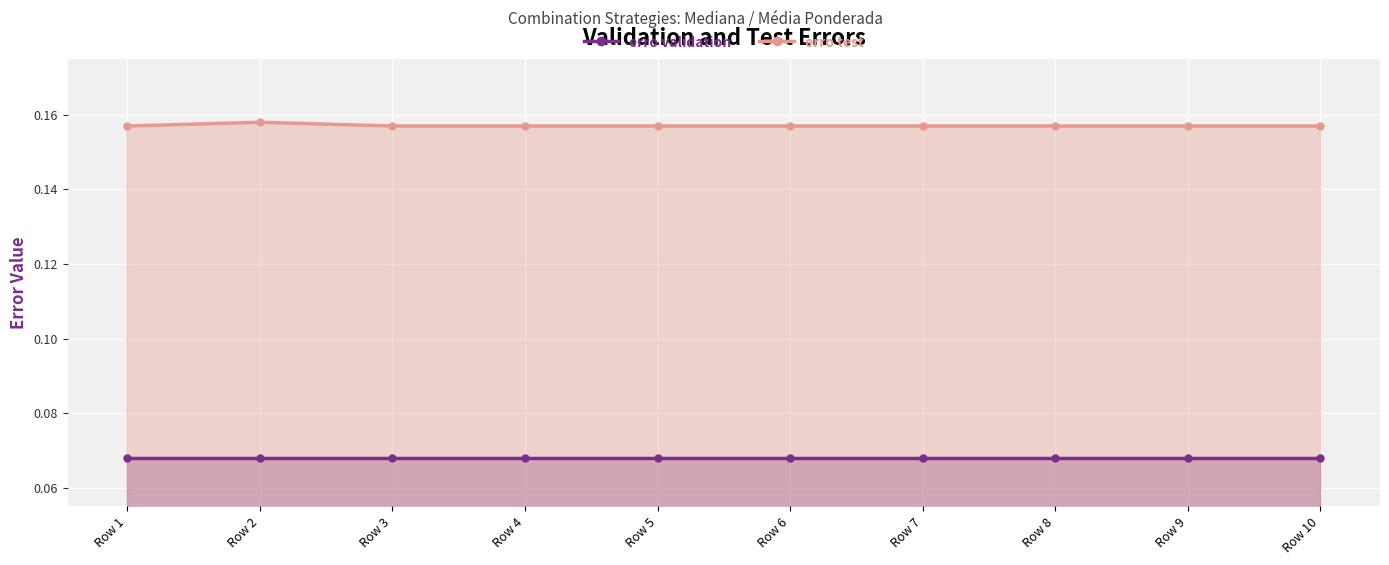

Reading left to right, list all the values displayed in this chart.

erro validation: 0.1	0.1	0.1	0.1	0.1	0.1	0.1	0.1	0.1	0.1
erro test: 0.2	0.2	0.2	0.2	0.2	0.2	0.2	0.2	0.2	0.2